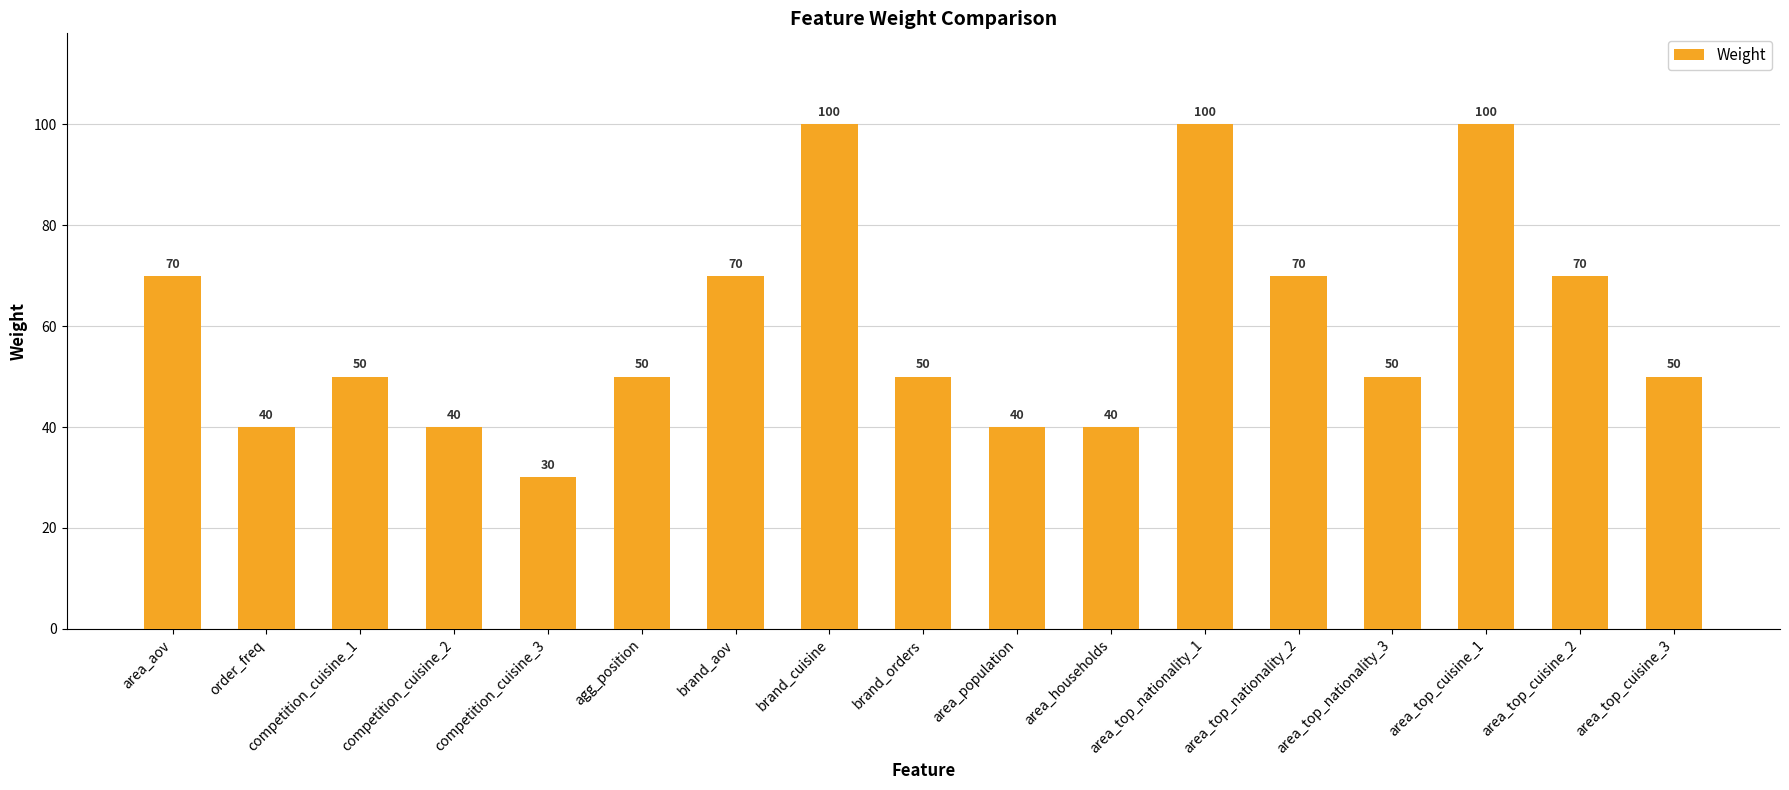

Read the value at area_top_nationality_2, to the nearest 10.

70